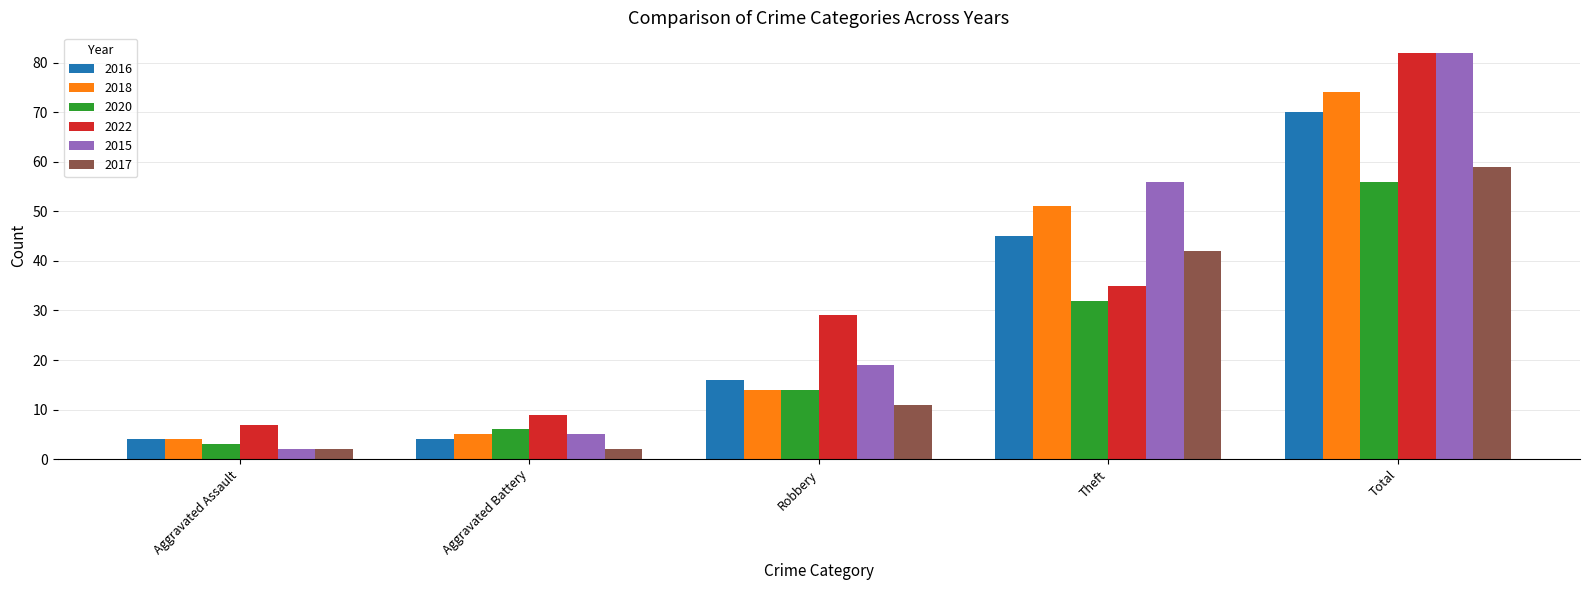

What is the sum of the 2022 values at Aggravated Assault and Aggravated Battery?

16